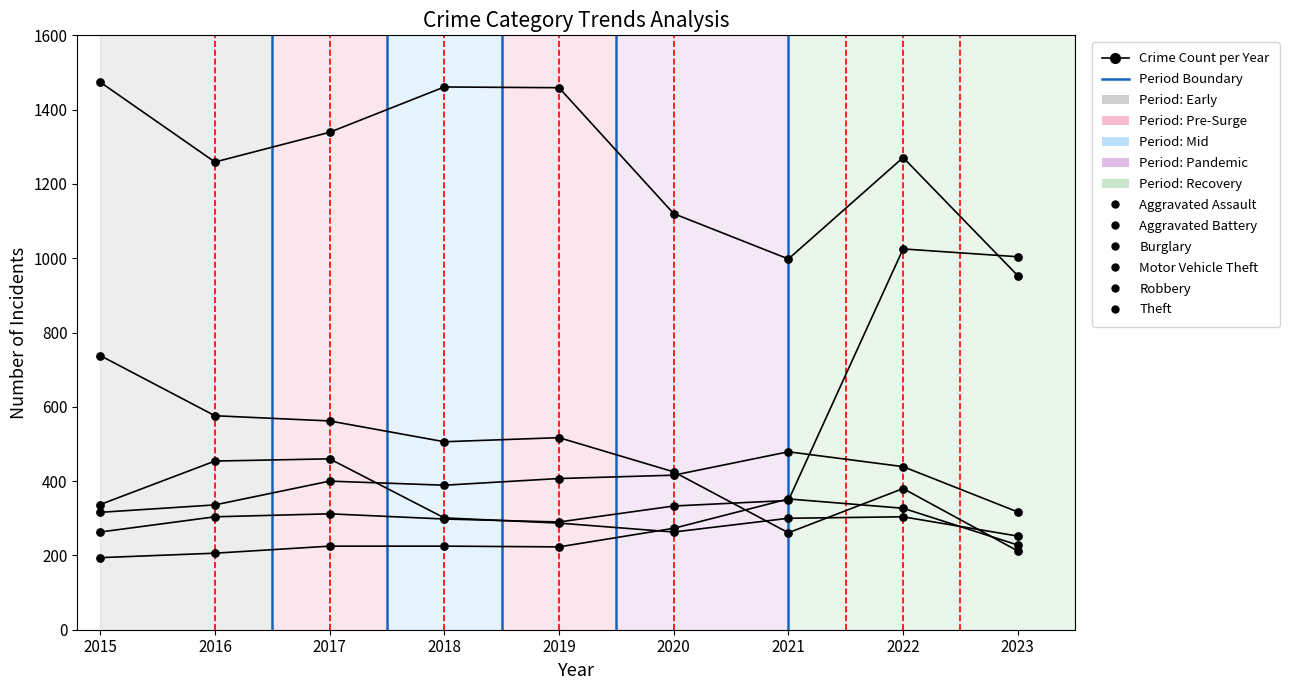

What are all the series names shown in the legend?

Aggravated Assault, Aggravated Battery, Burglary, Motor Vehicle Theft, Robbery, Theft